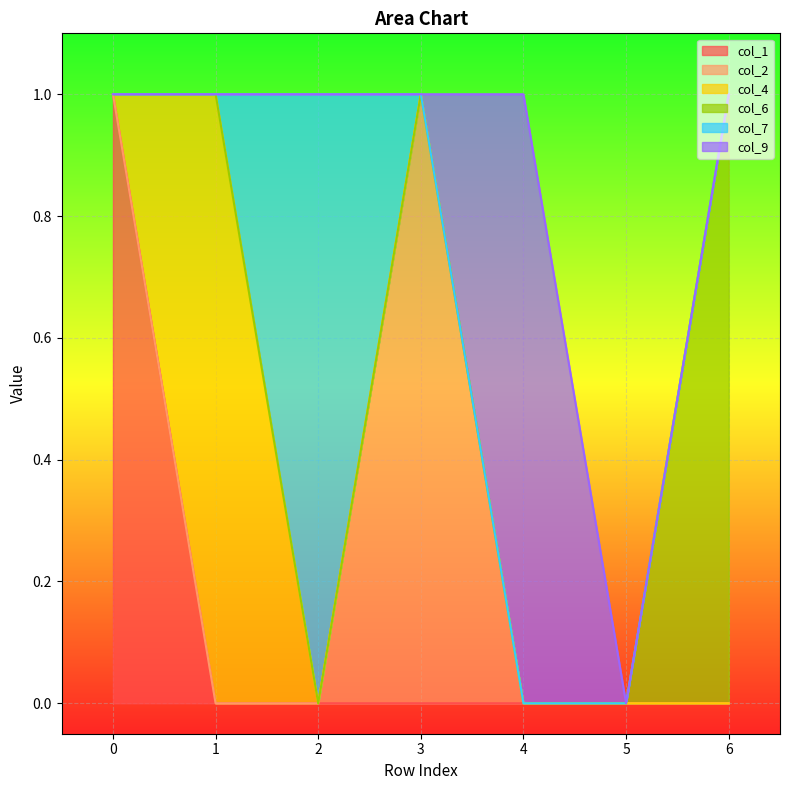

Rank the series by their maximum value, from lowest to highest.

col_1, col_2, col_4, col_6, col_7, col_9